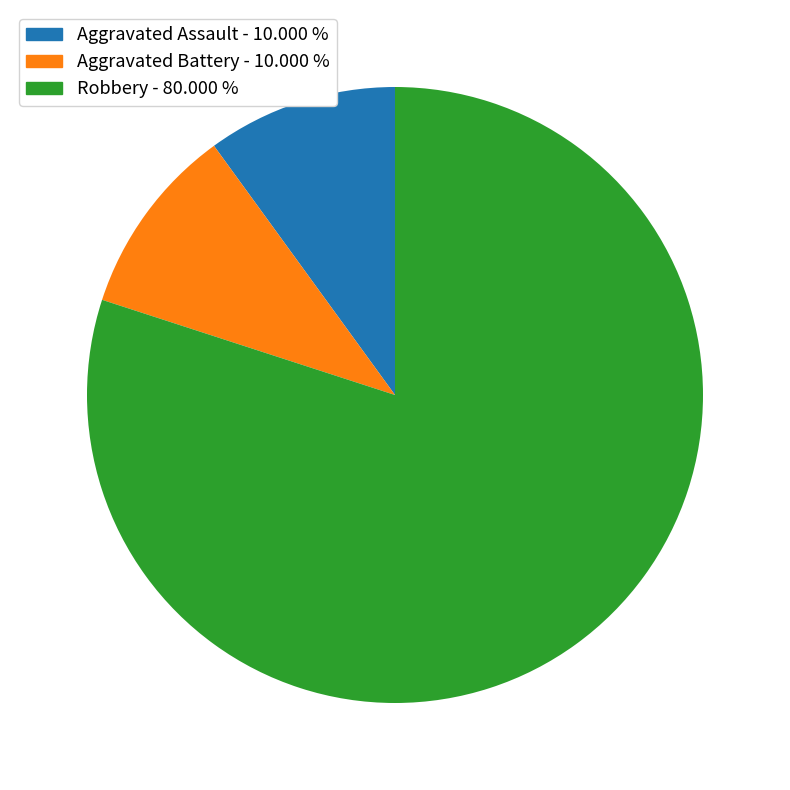

How many slices are in this pie chart?

3